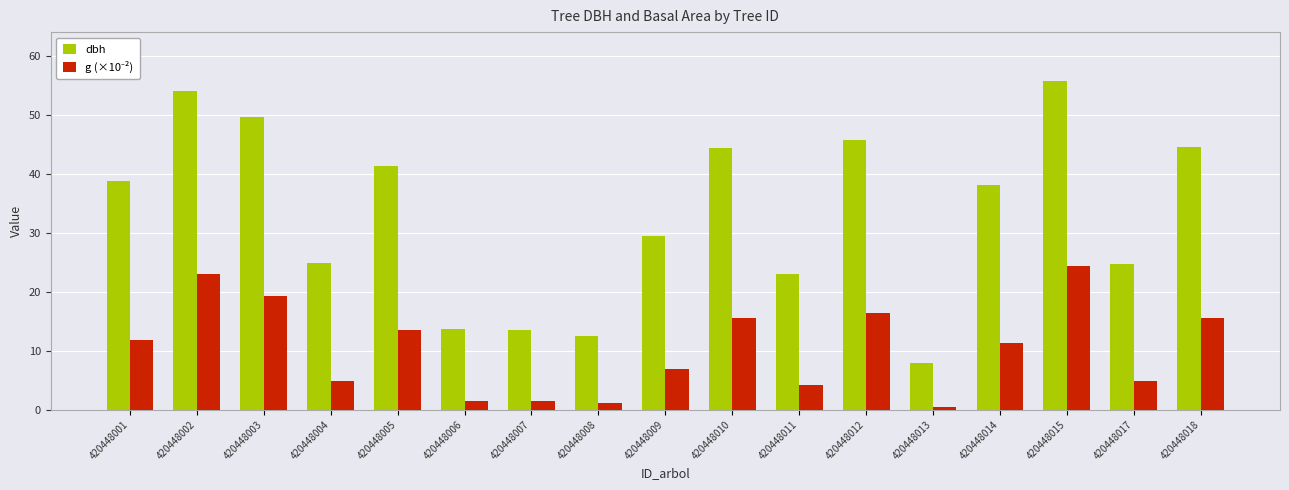

Is it true that dbh equals 88.3 at 420448003?

False